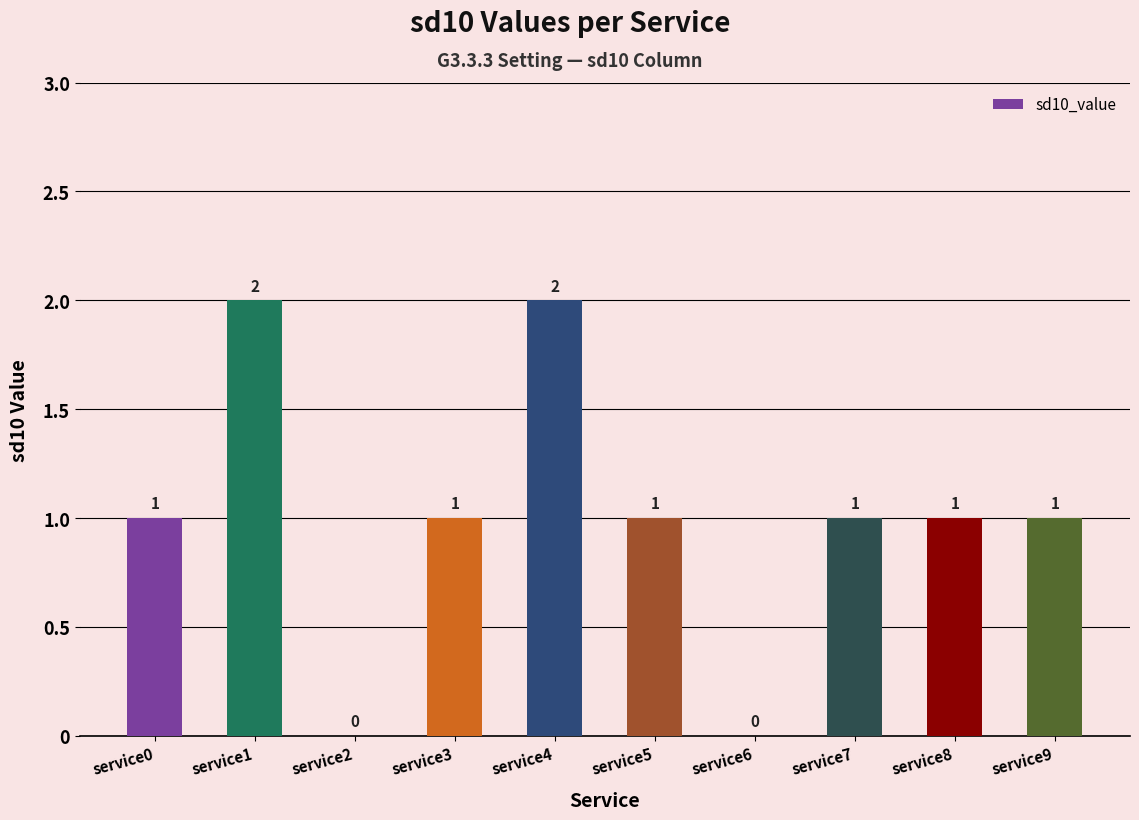

Which has a higher value, service9 or service6?

service9